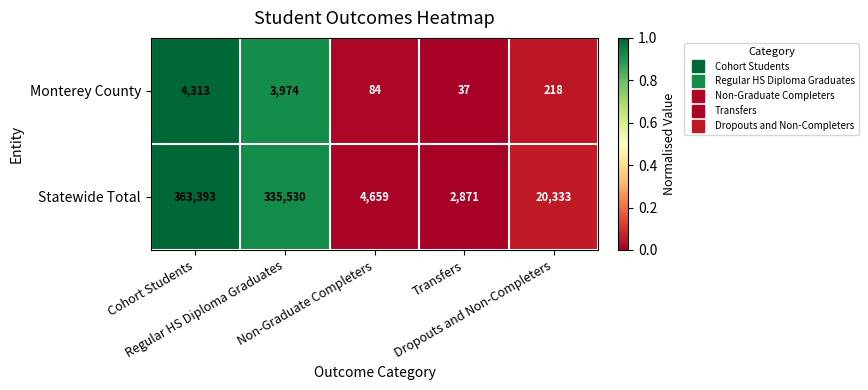

Which series has the largest total across all categories?

Statewide Total